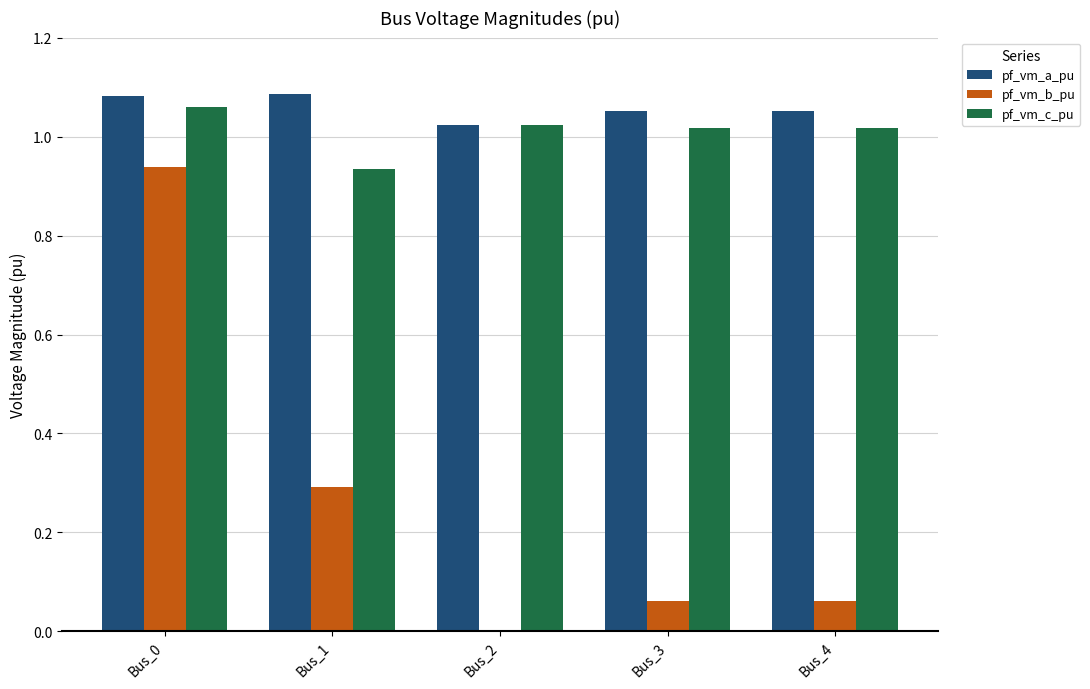

The pf_vm_b_pu series shows 0.4 at Bus_1. True or false?

False